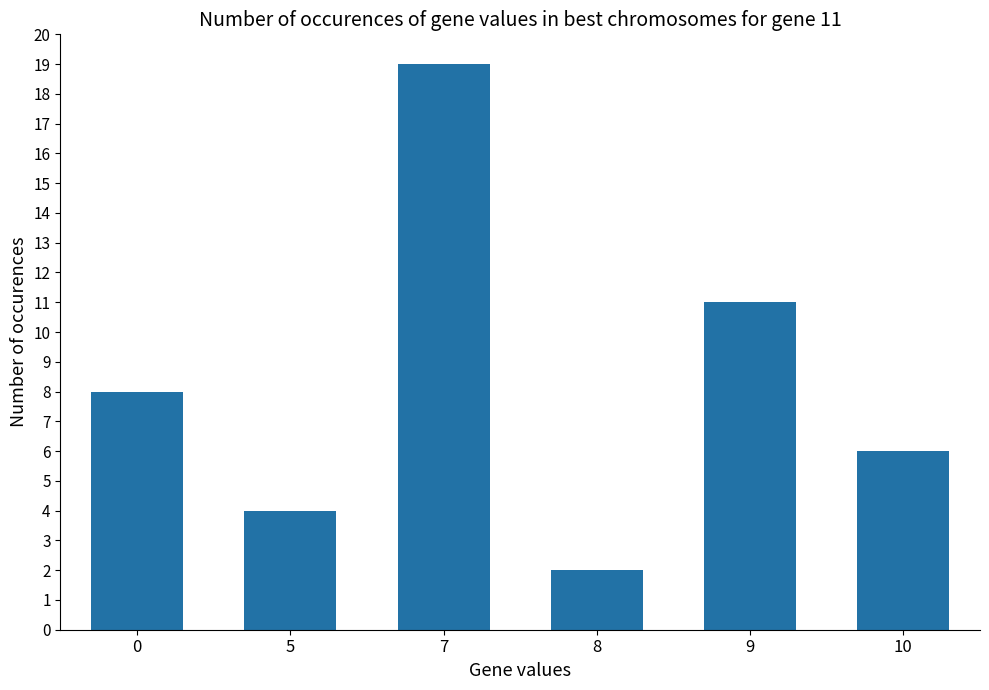

What is the change in value from 9 to 10?

-5